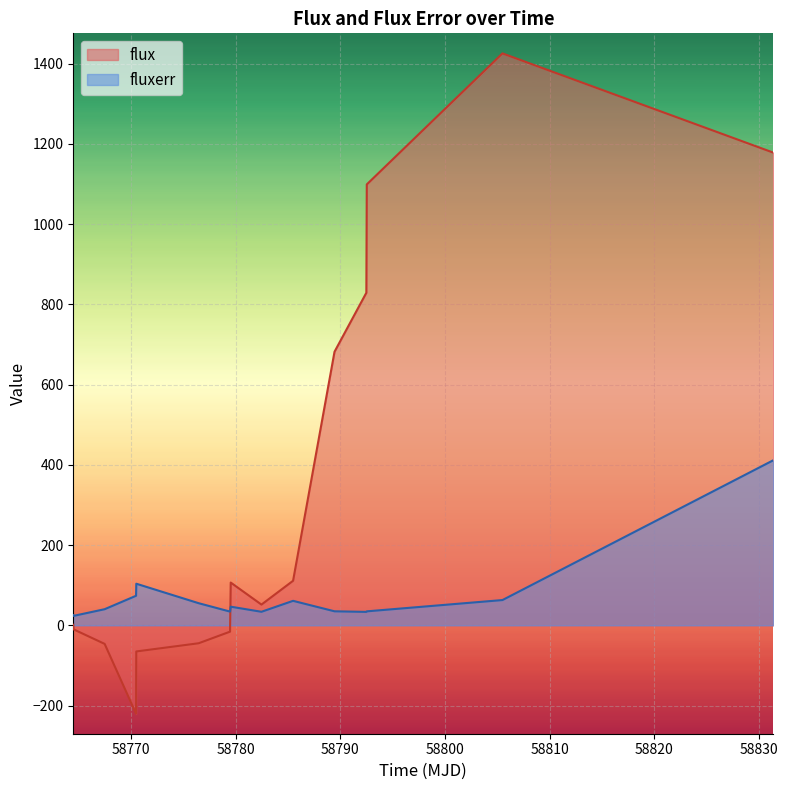

How many interior local peaks does the fluxerr series have?

3